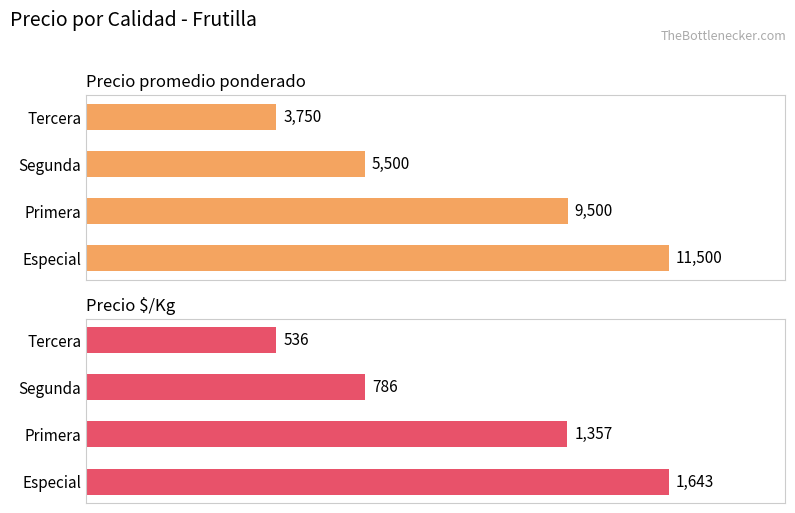

True or false: Precio $/Kg has a value of 2856 at Especial.

False